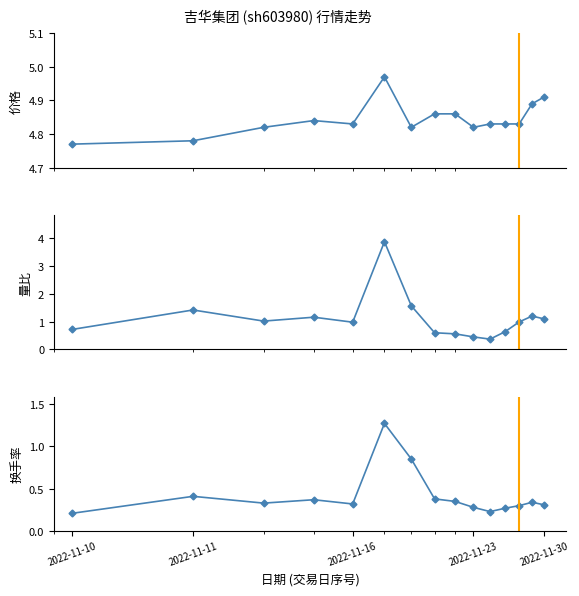

Which category has the lowest value in the 价格 series?

2022-11-10